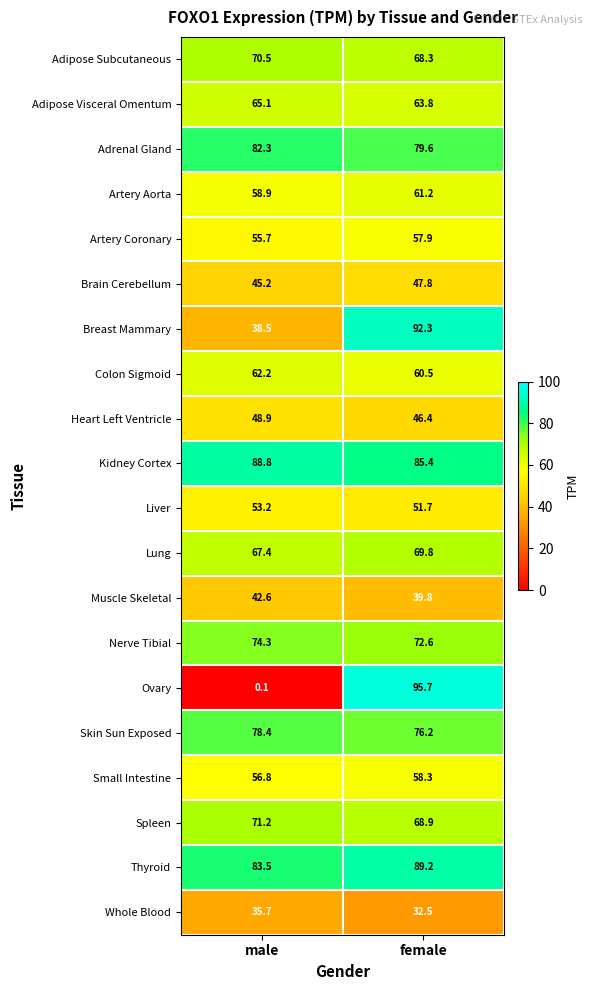

Where does the Spleen series first go above 71?

male